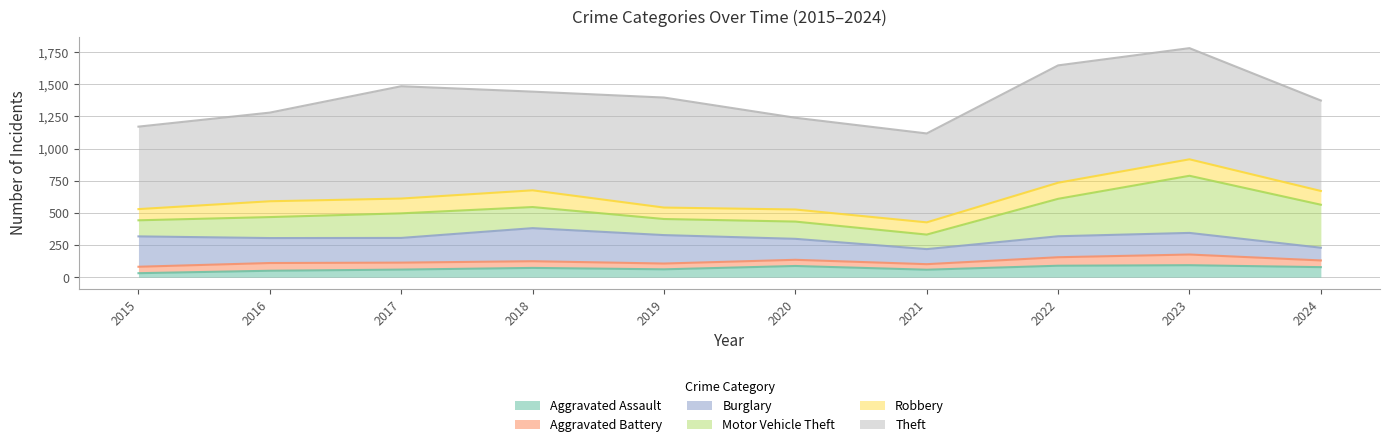

Where does the Theft series first go above 767?

2017